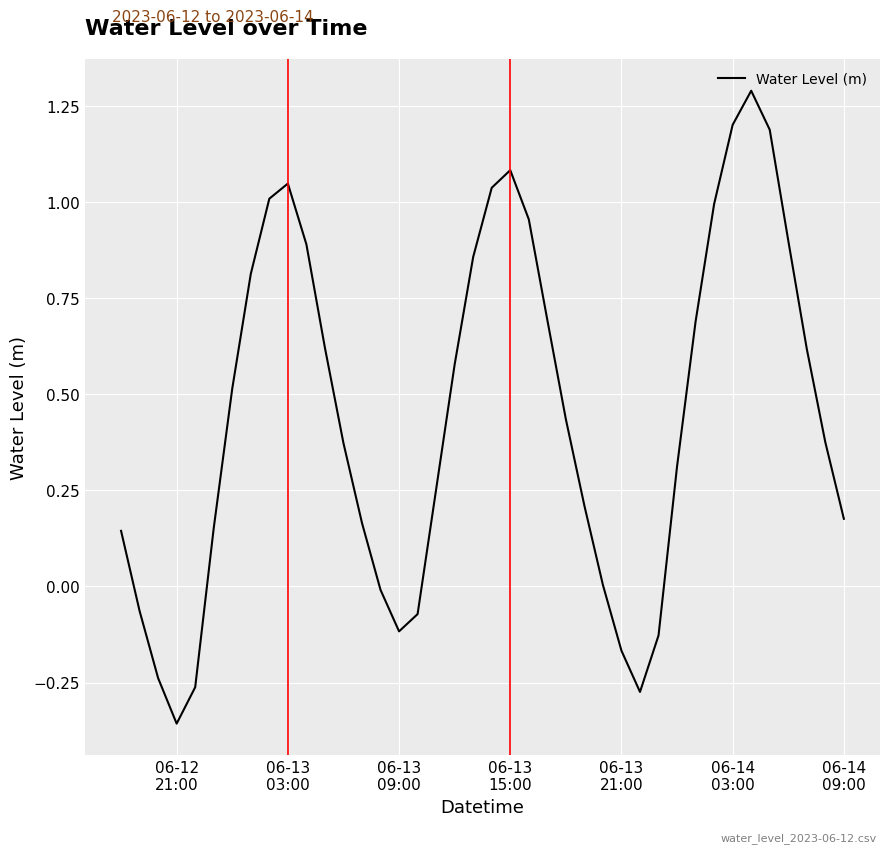

What is the difference between the maximum and minimum values?

1.6